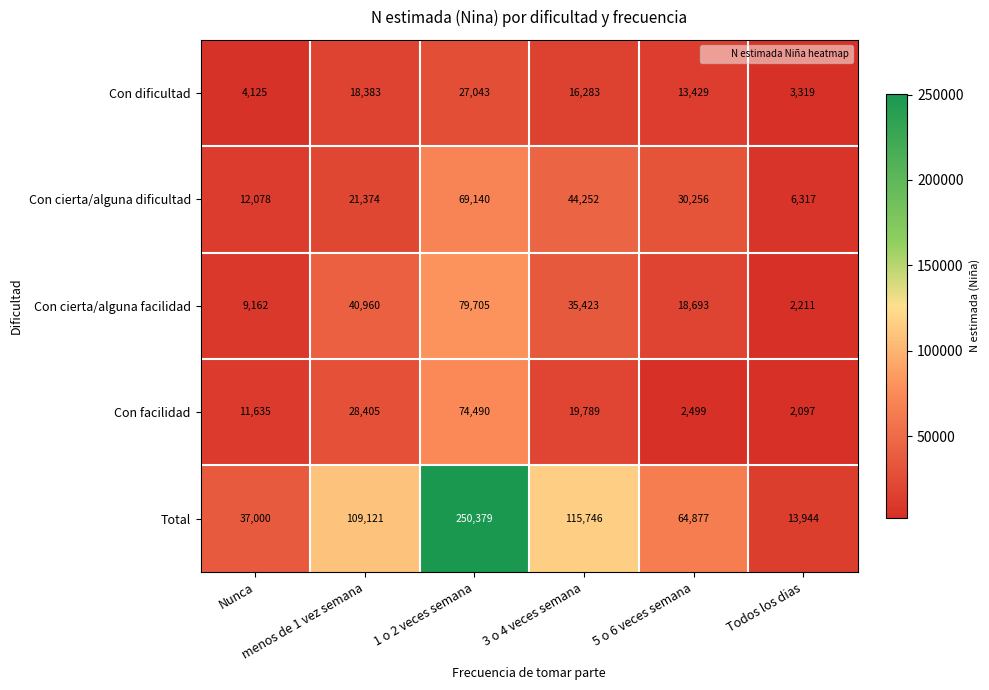

What is the minimum value shown in the chart?

2097